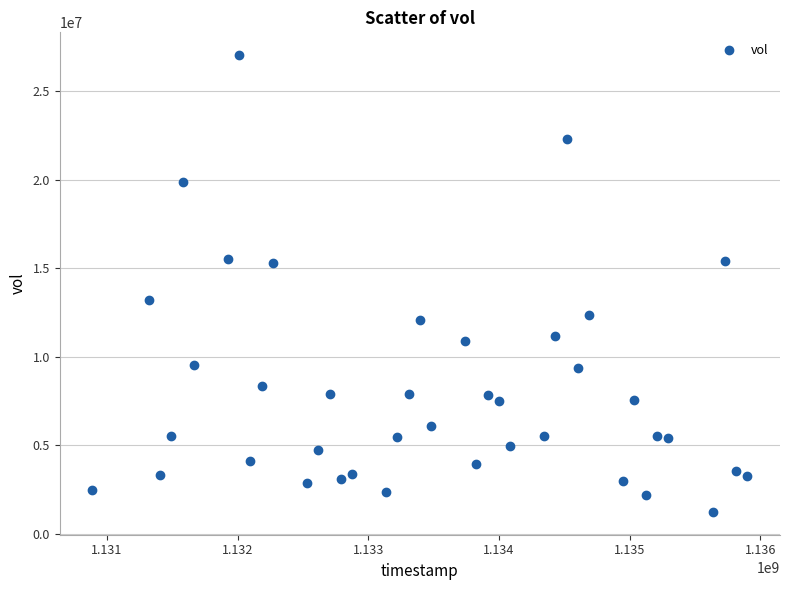

What is the range of X values (max minus min)?

5011200